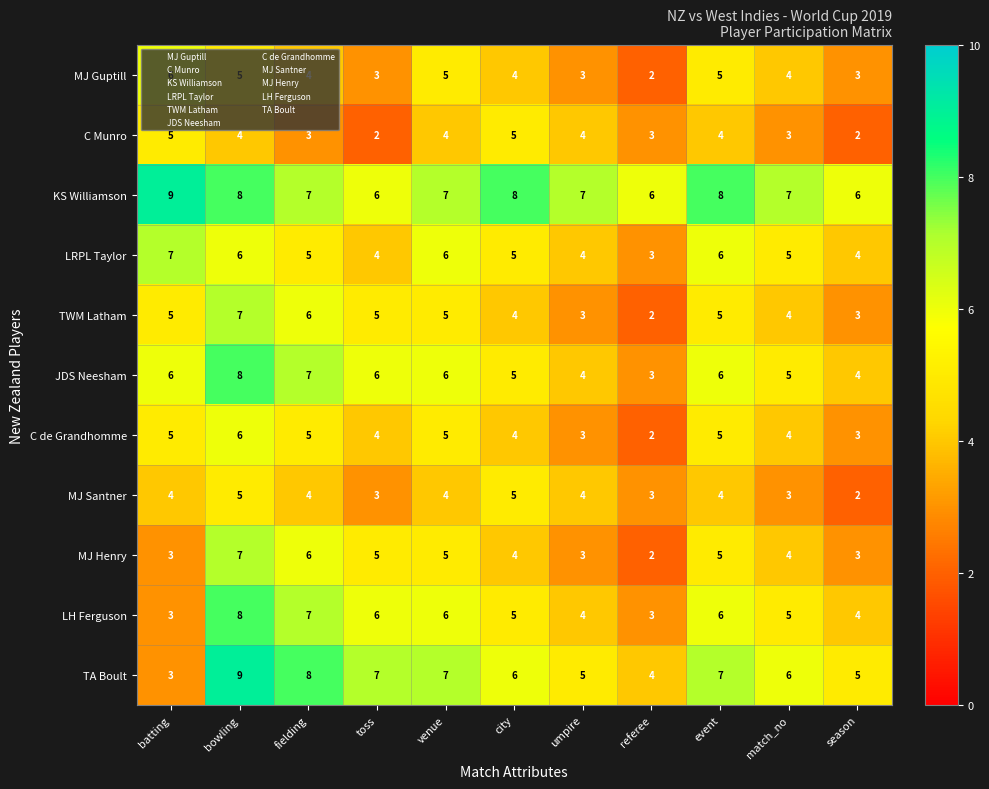

What is the maximum value for LH Ferguson?

8